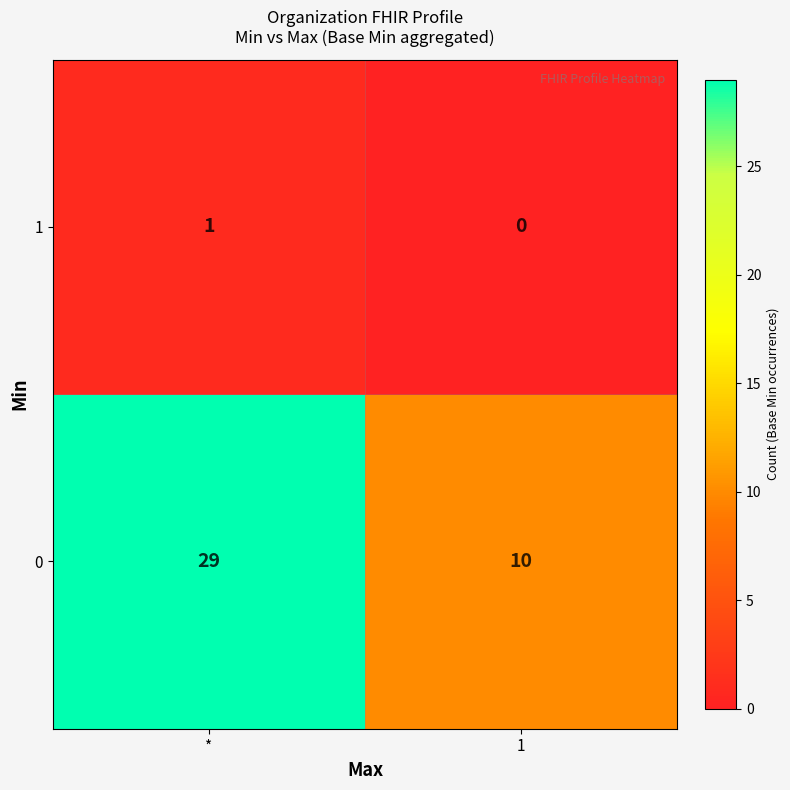

Which series has the widest spread of values?

0